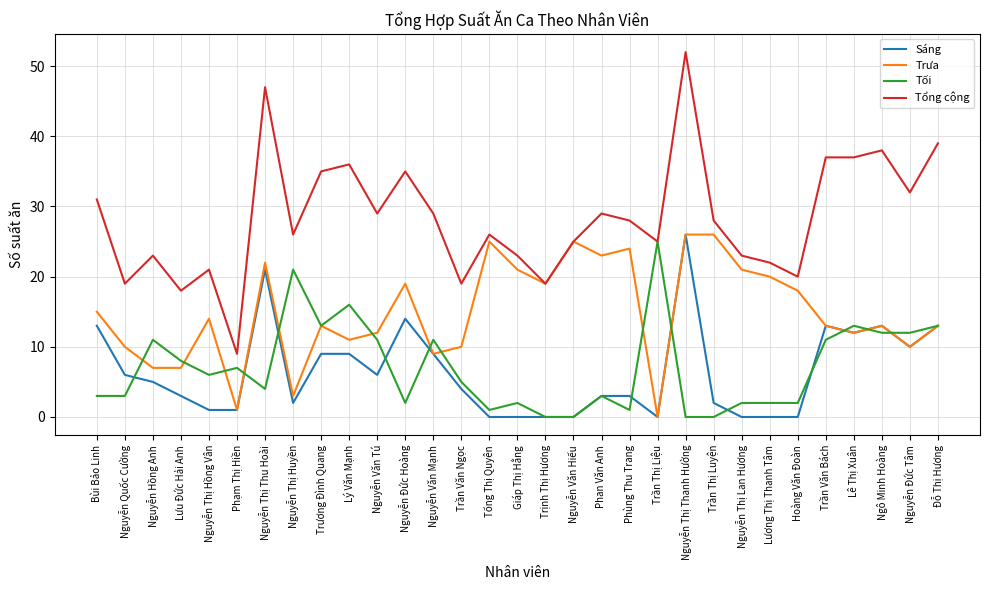

What is the highest value of the Tổng cộng series?

52